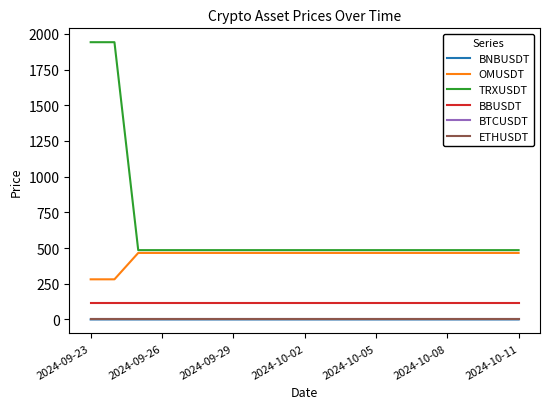

Which series has the largest range (max minus min)?

TRXUSDT